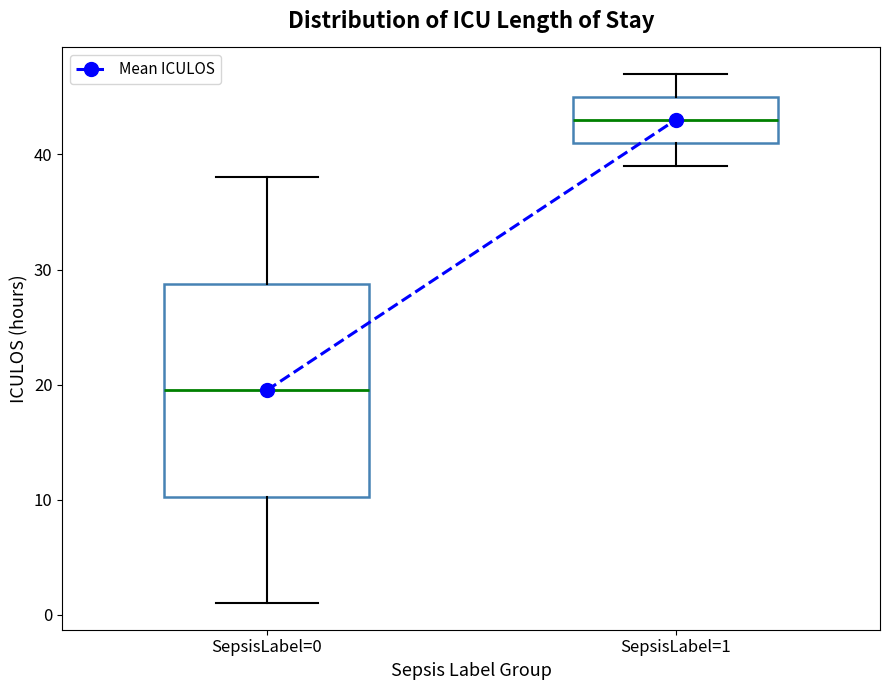

Which box's median line is the highest?

SepsisLabel=1